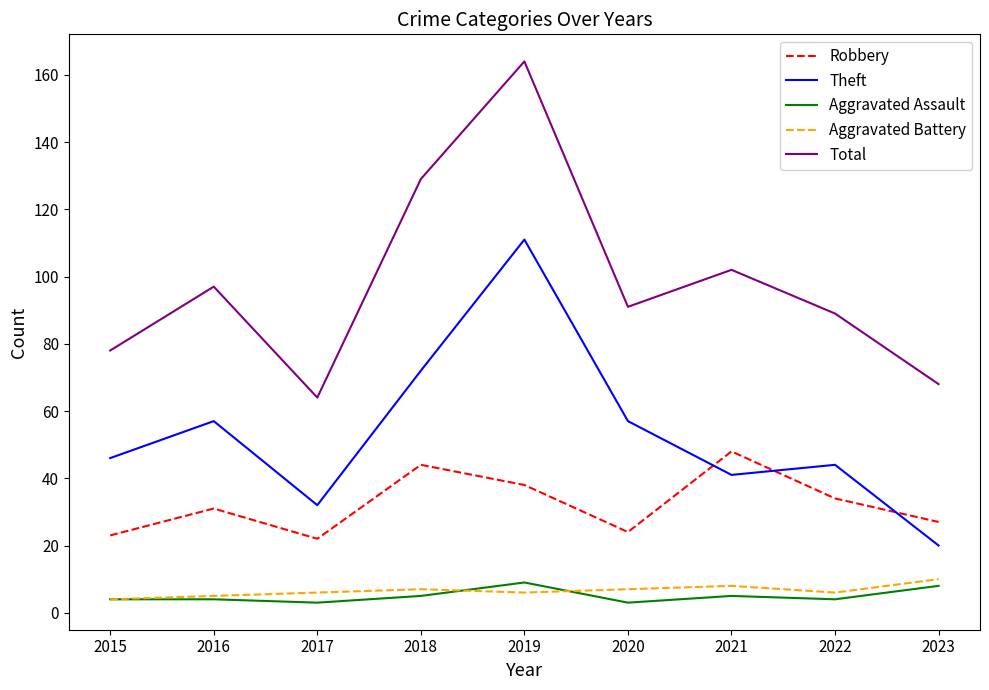

What is the difference between the second highest and minimum values in the Robbery series?

22